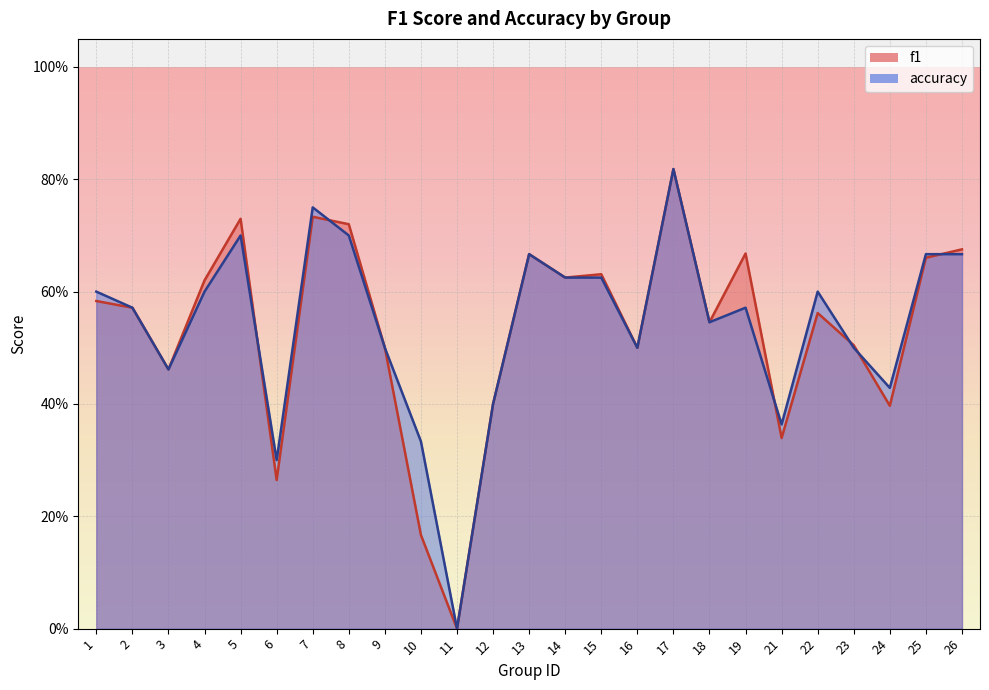

What is the difference between the maximum and minimum values in the f1 series?

0.8